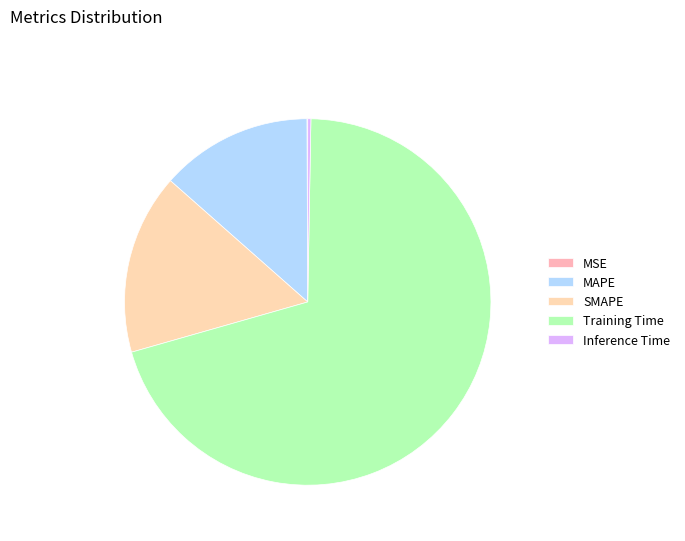

What percentage is the SMAPE slice, to the nearest percent?

16%